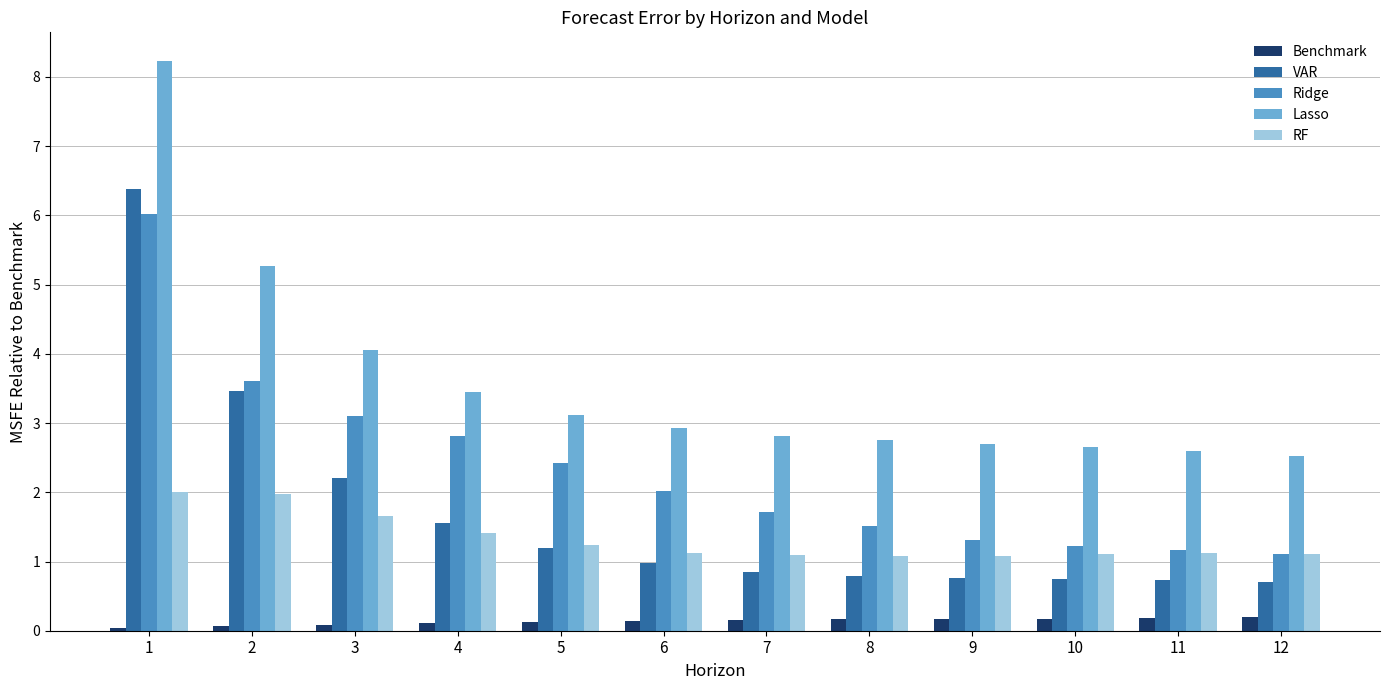

What is the greatest value displayed?

8.2